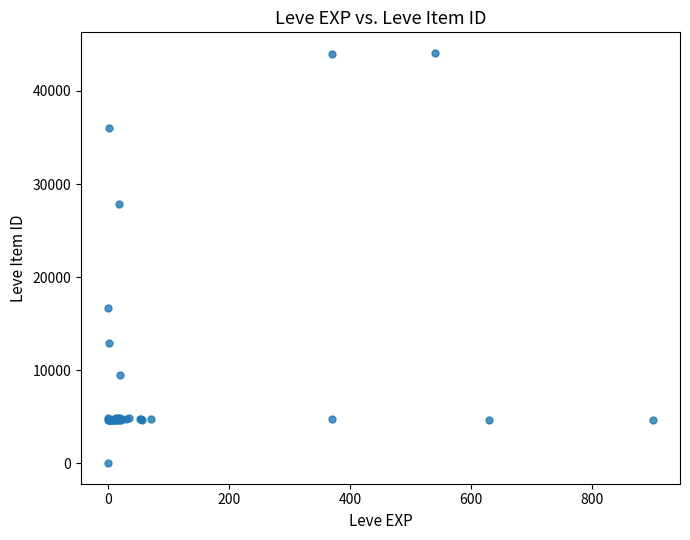

What Y value in the scatter plot is closest to 22050?

16734